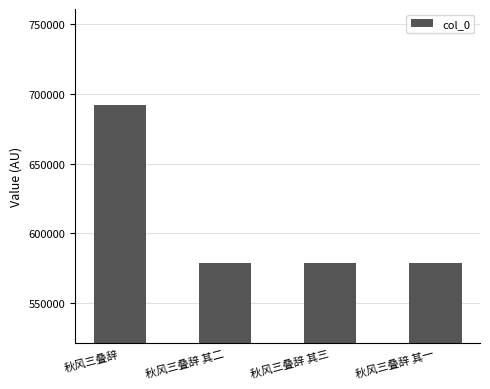

What is the label of the 2nd bar from the right?

秋风三叠辞 其三